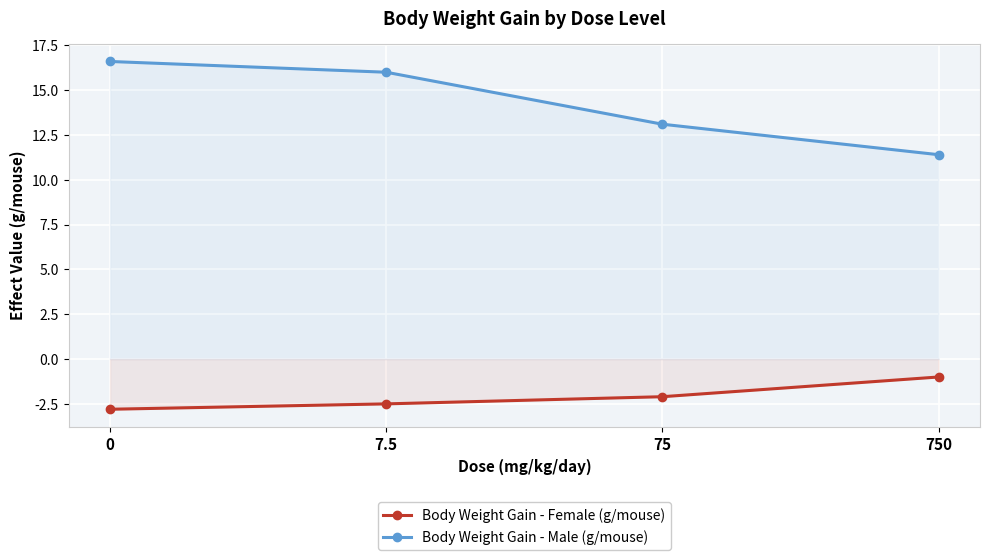

Rank the series by their maximum value, from lowest to highest.

Body Weight Gain - Female (g/mouse), Body Weight Gain - Male (g/mouse)